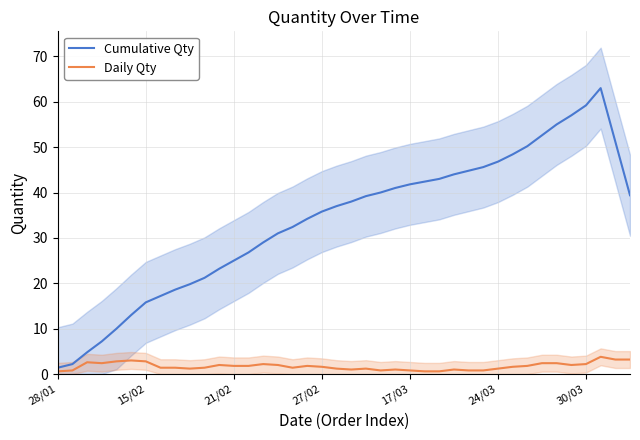

What is the difference between the maximum and minimum values in the Daily Qty series?

3.2